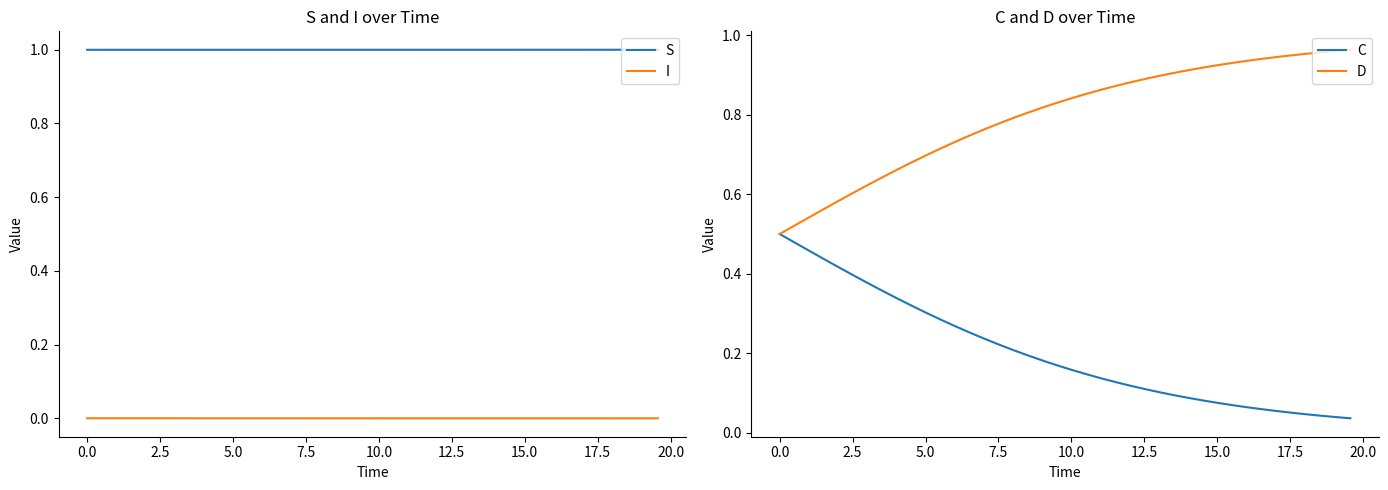

What are all the series names shown in the legend?

S, I, C, D